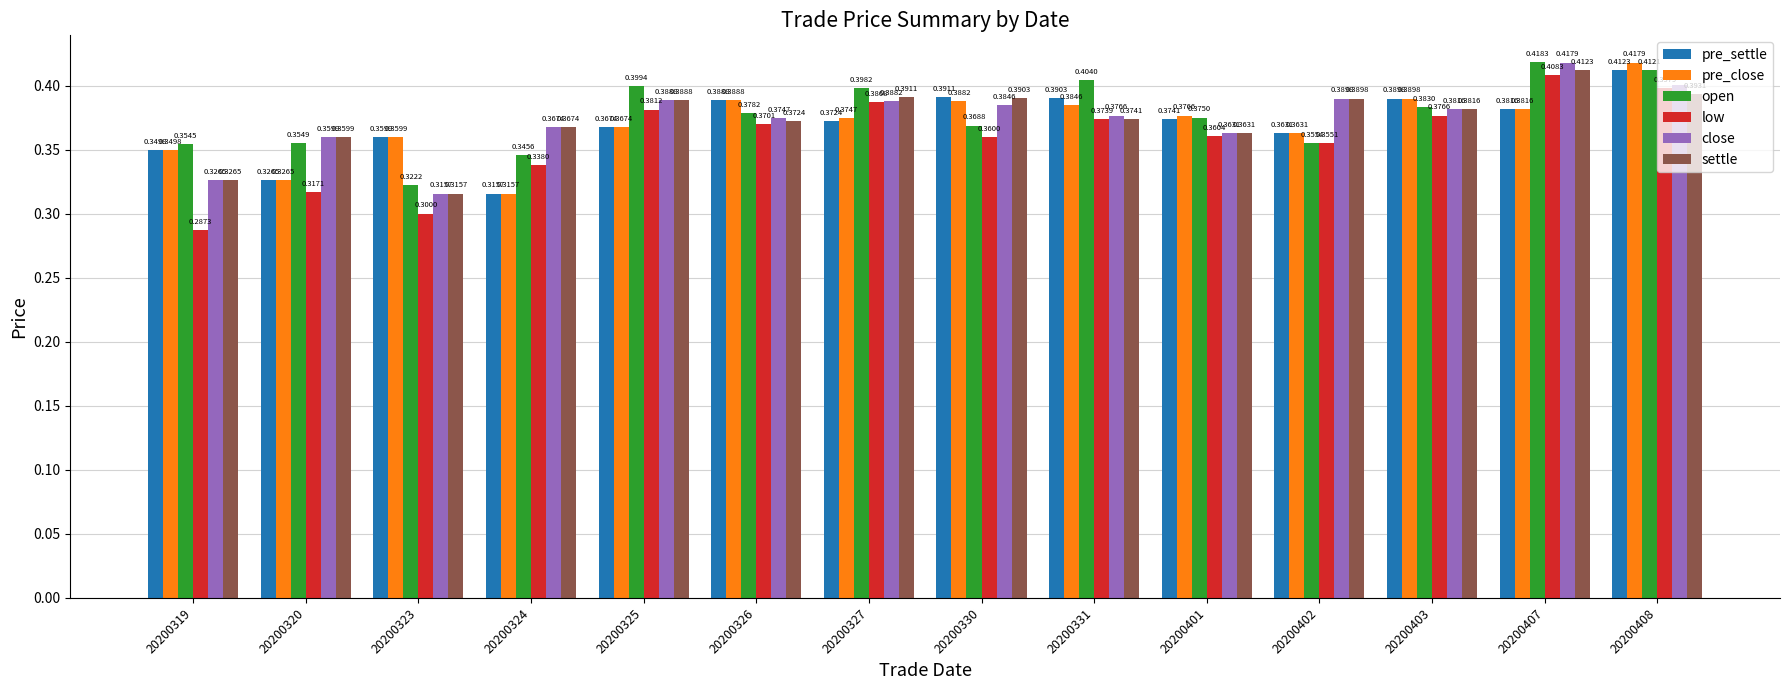

At which category is the sum across all series the highest?

20200408